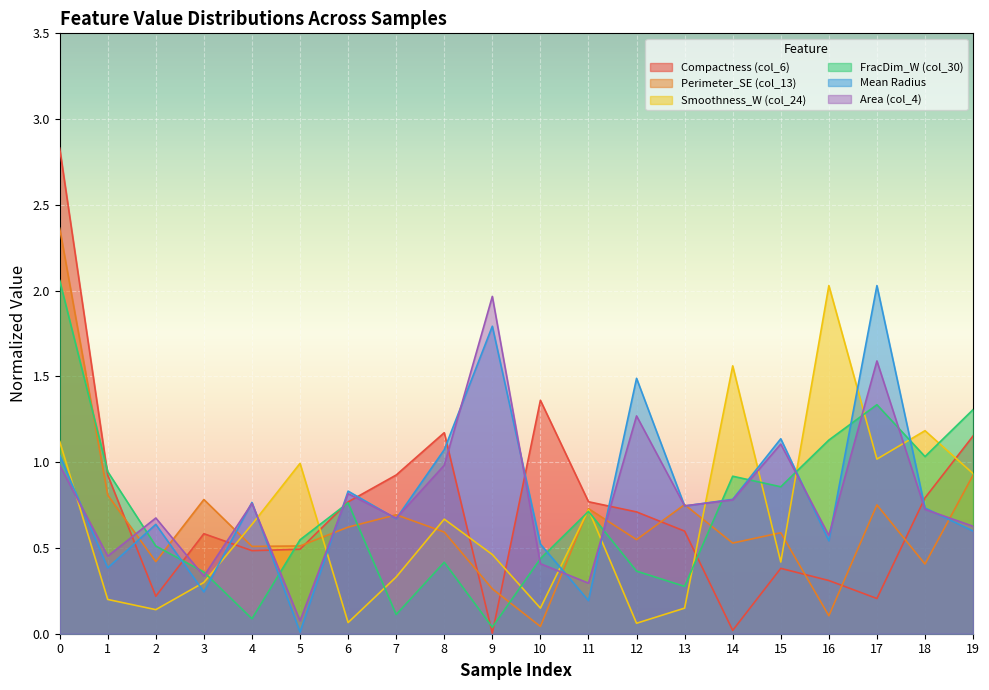

Is the value of FracDim_W (col_30) at 5 greater than the value of Compactness (col_6) at 6?

No